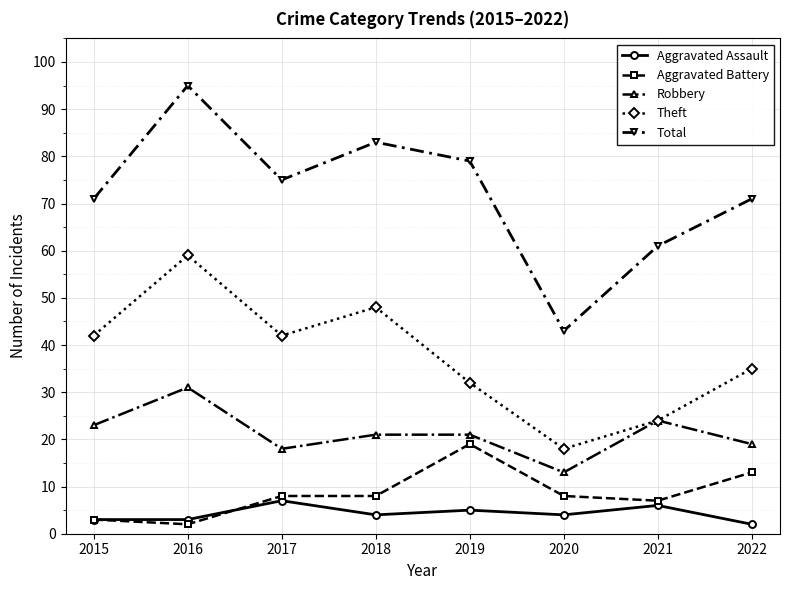

What is the total value across all series at 2018?

164